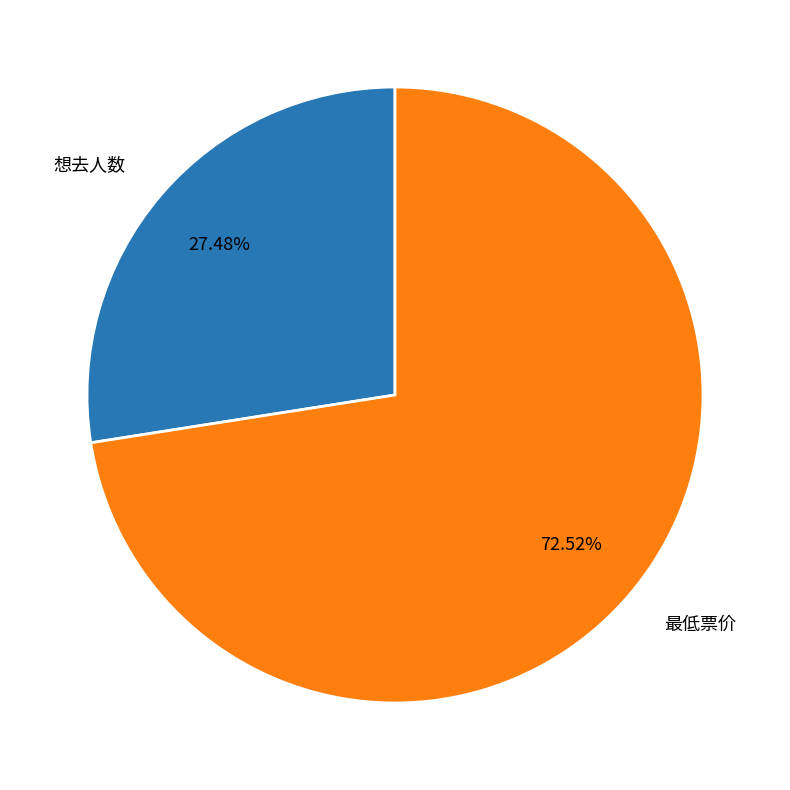

To the nearest percent, what portion does 想去人数 represent?

27%